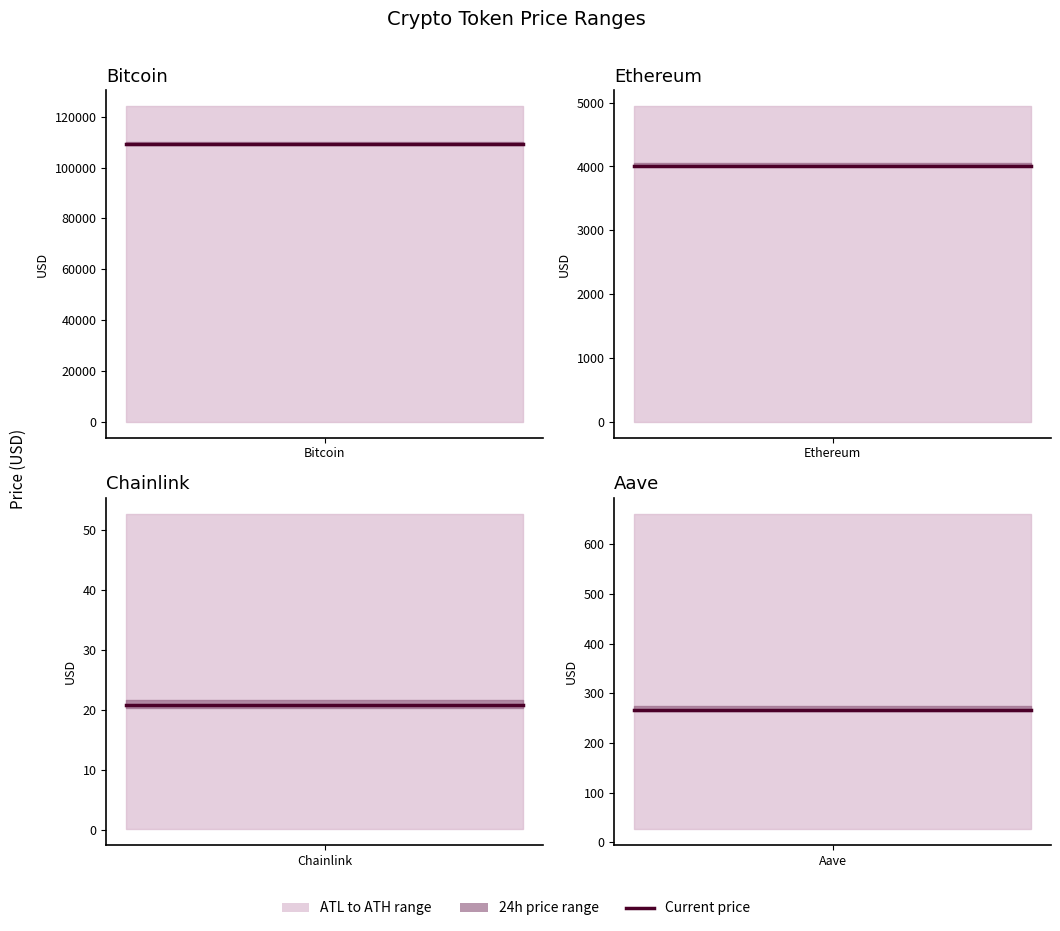

At which label is price24hAgo closest to 54668?

Ethereum